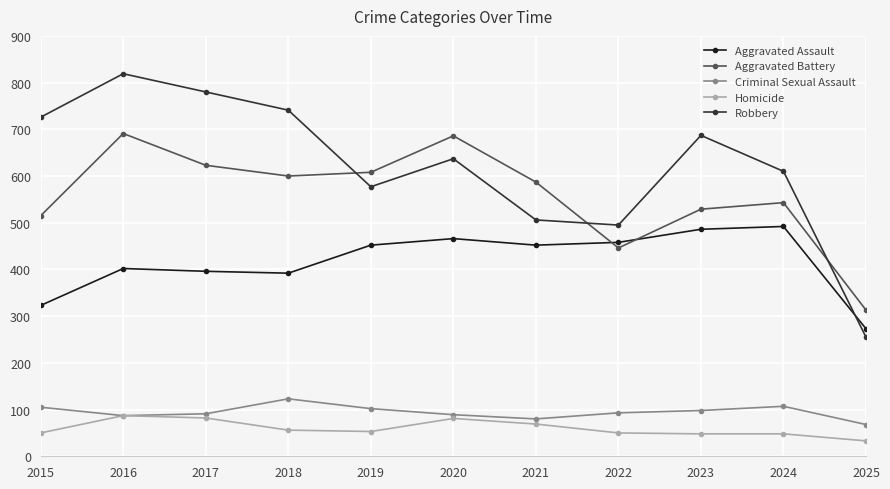

True or false: Aggravated Battery has more than 2 points higher than both neighbors.

True